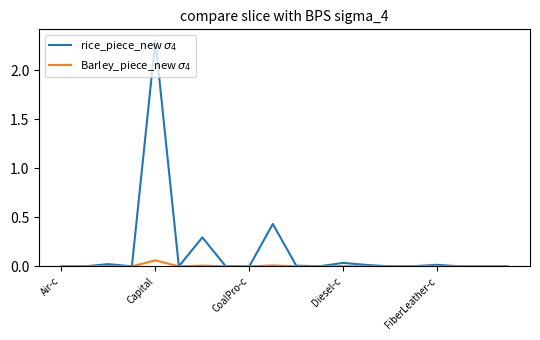

What is the maximum value shown in the chart?

2.3